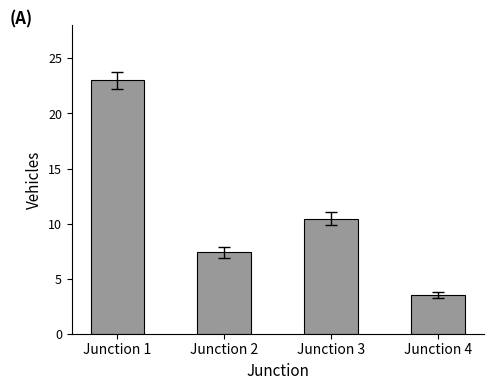

At which label does the data first exceed 10?

Junction 1